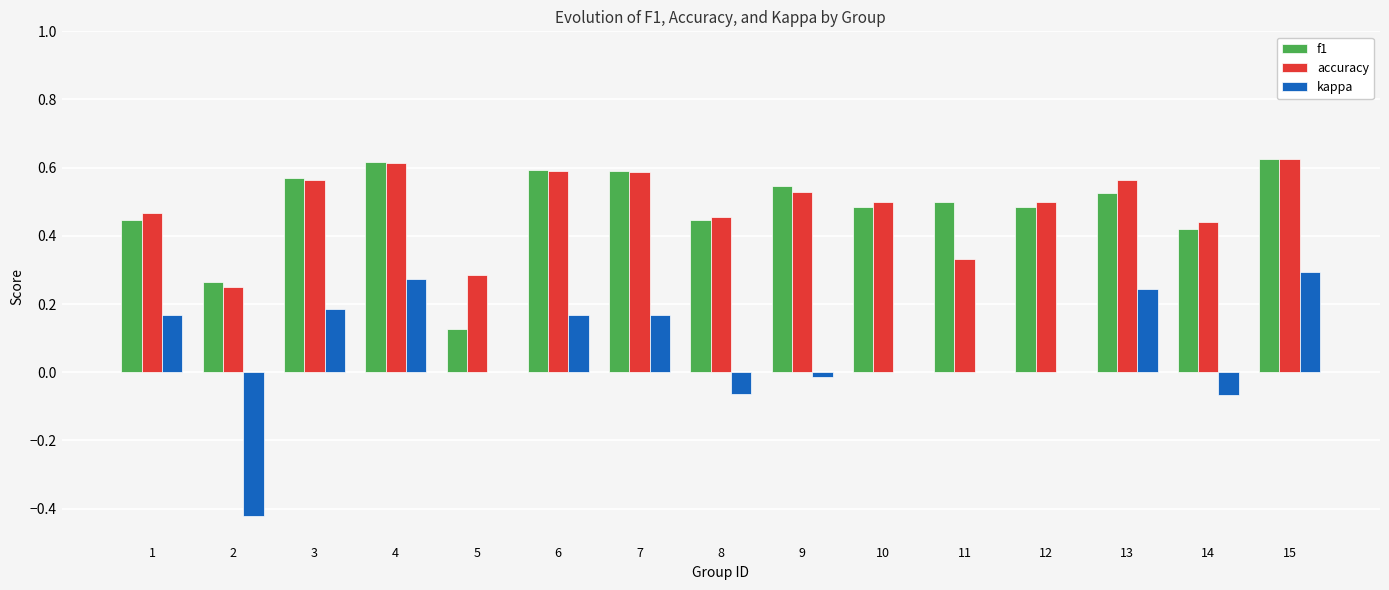

How many groups of bars are there?

15